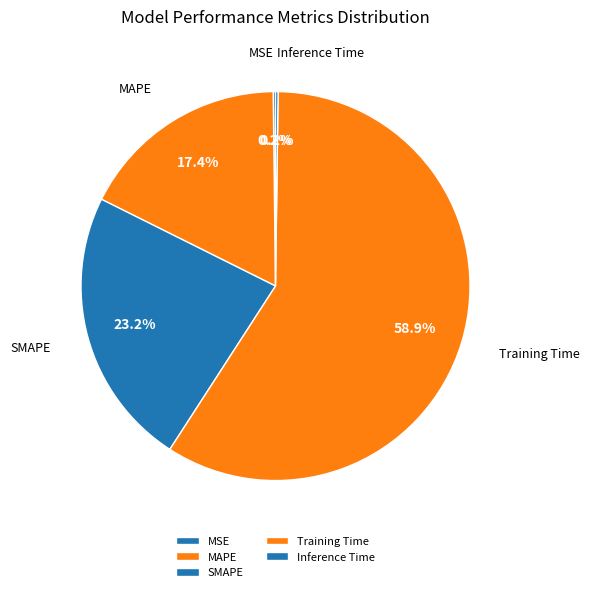

What is the majority slice?

Training Time